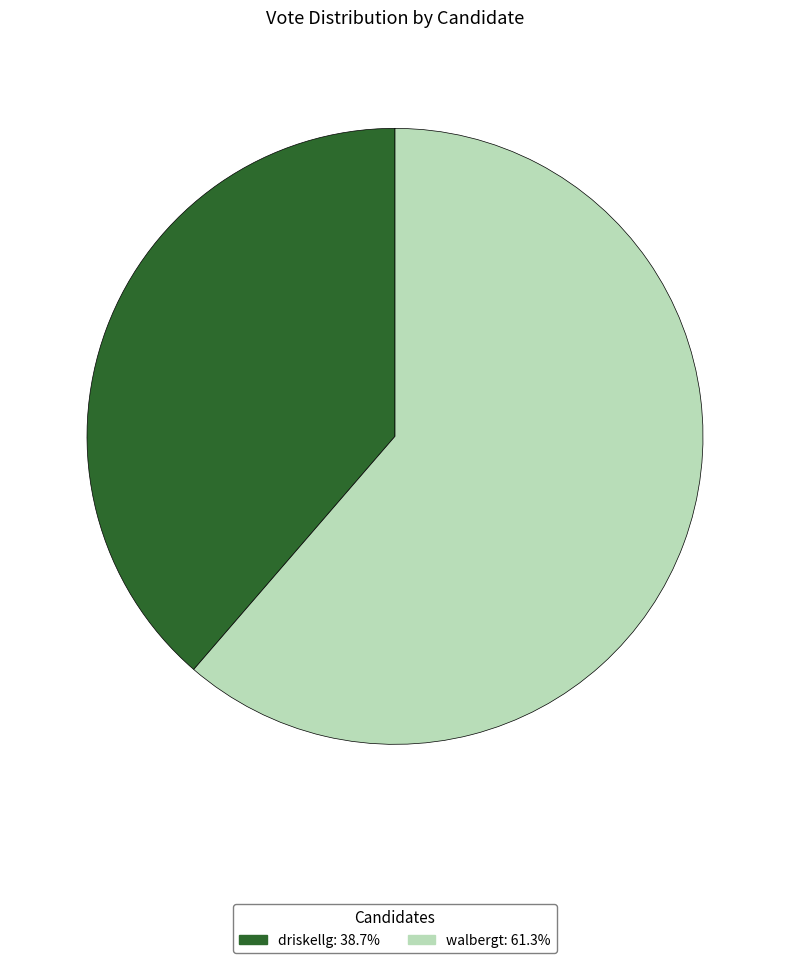

Between walbergt and driskellg, which is larger?

walbergt